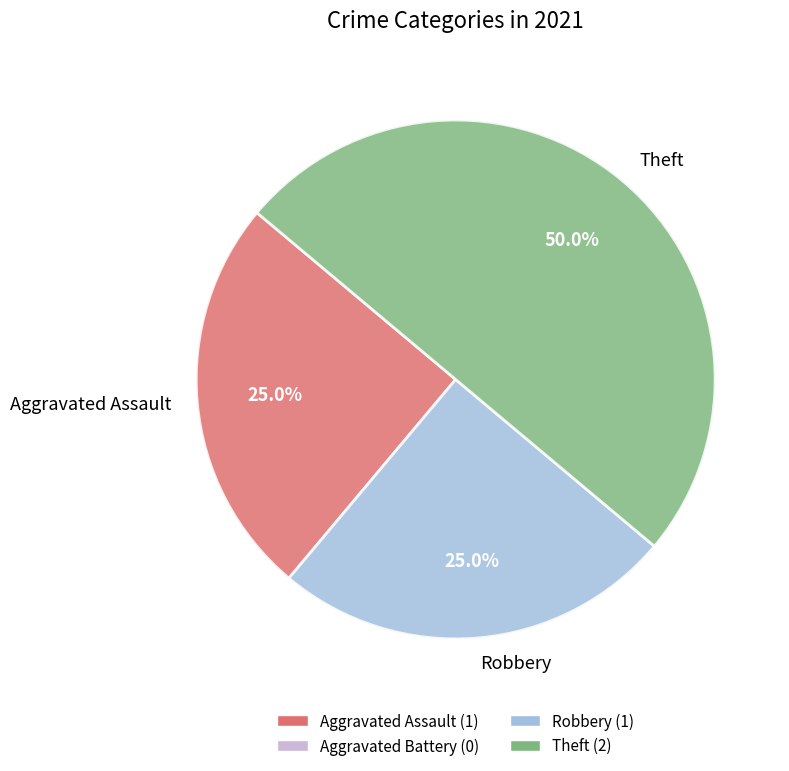

Does Robbery represent more than half of the total?

No